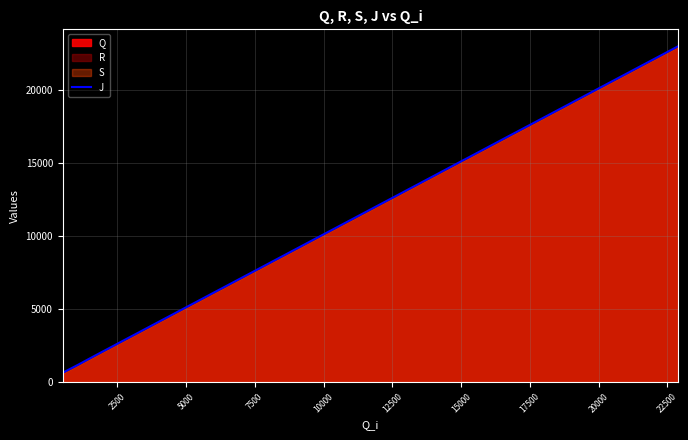

Is it true that the value at 12 is 3619?

False